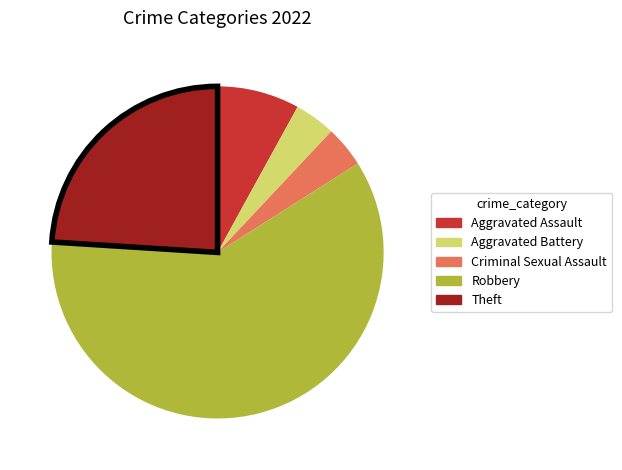

Does any single category account for the majority?

Yes